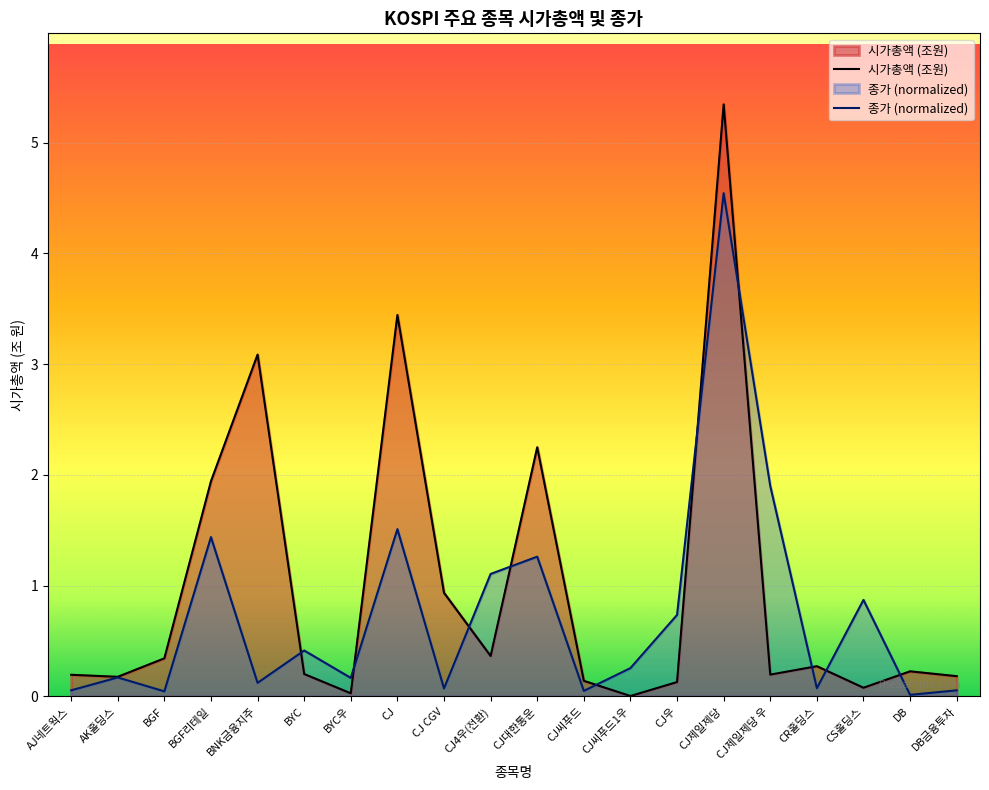

At how many categories does at least one series exceed 1?

7